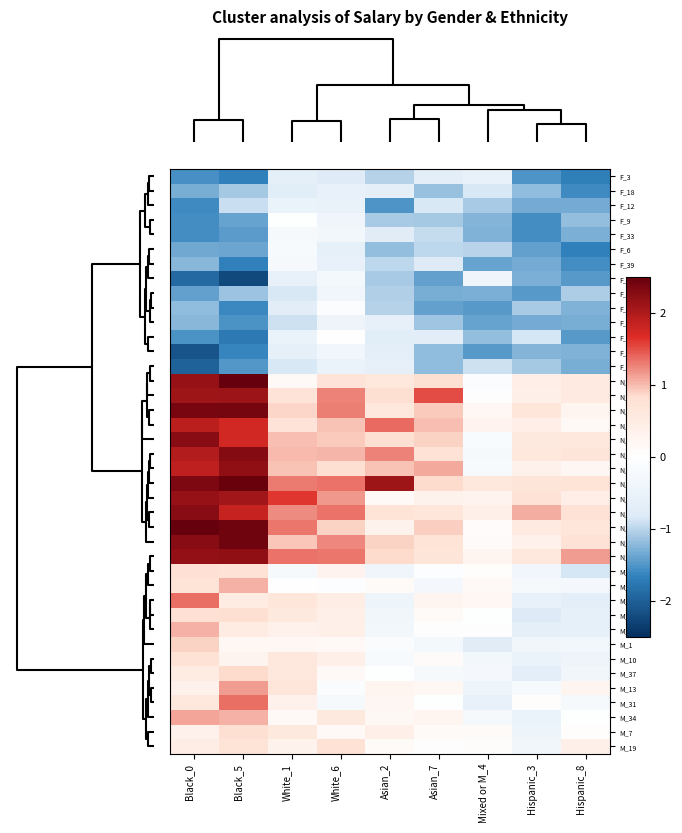

How many data points does each series have?

9